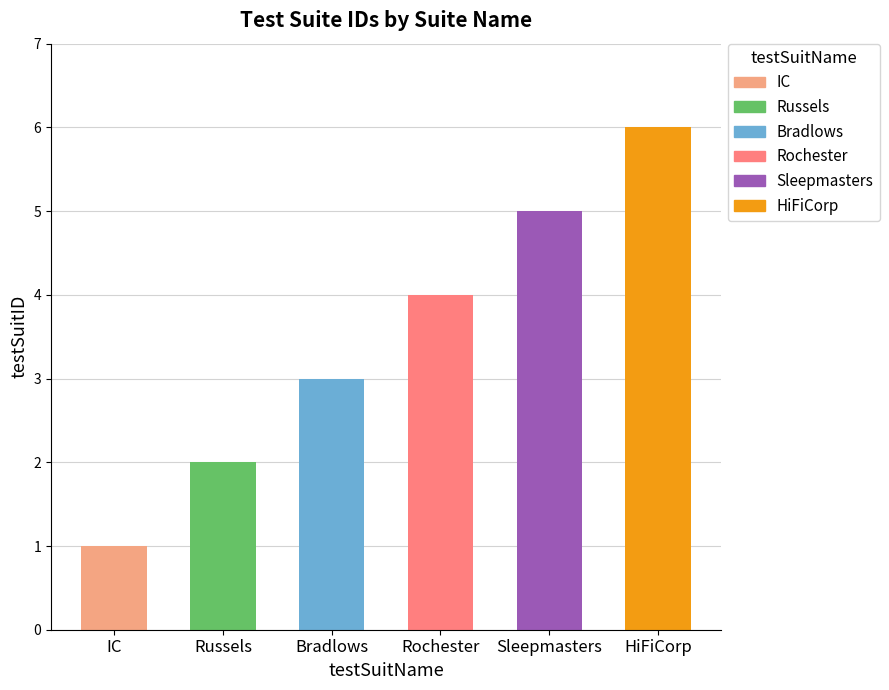

What is the value of the 3rd bar from the left?

3